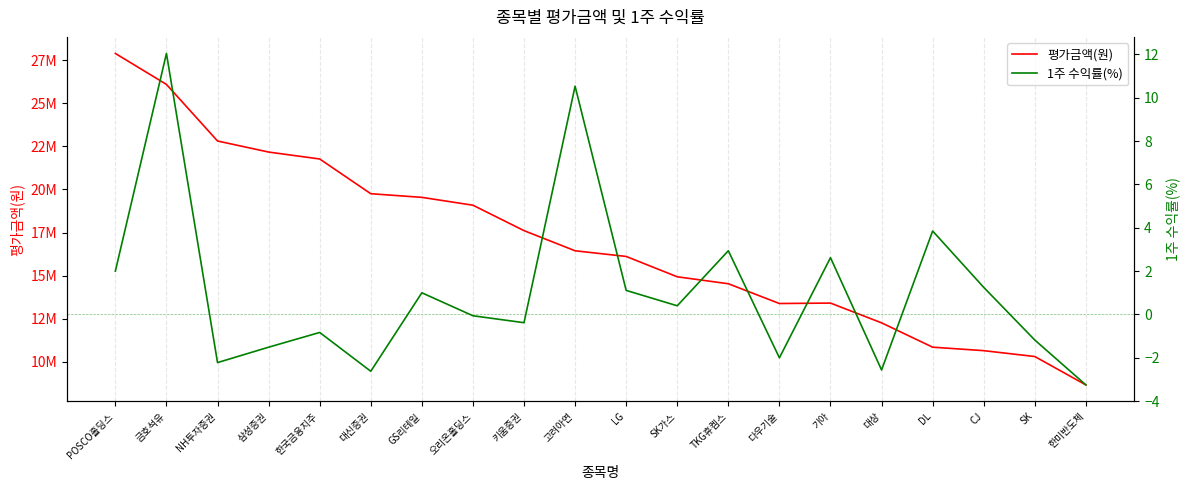

How many lines are shown in the chart?

2